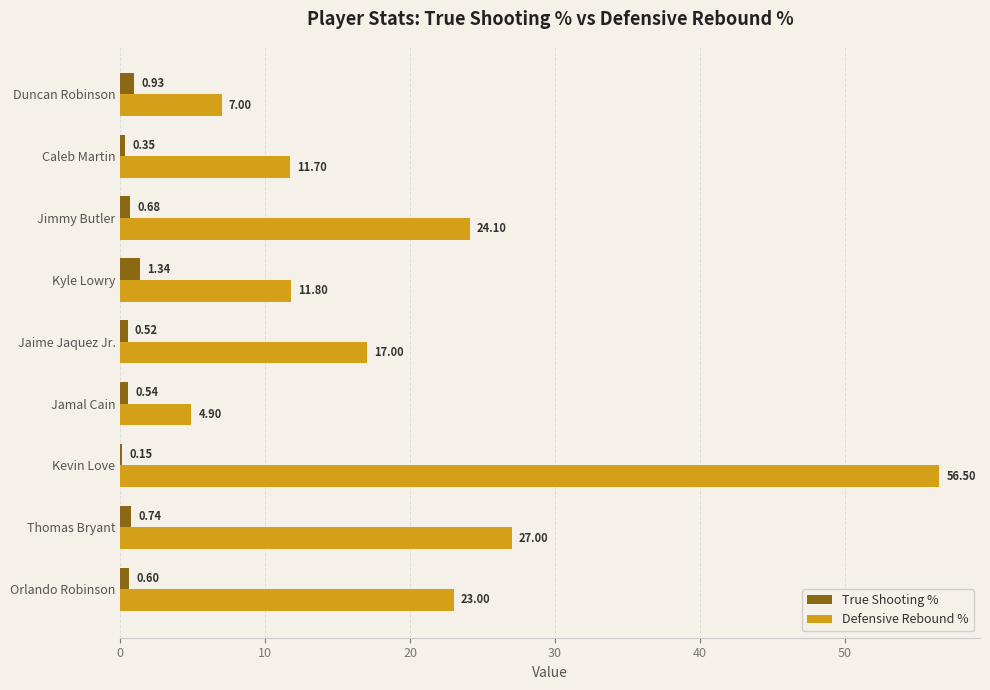

Between Kevin Love and Thomas Bryant, which series saw the biggest shift?

Defensive Rebound %